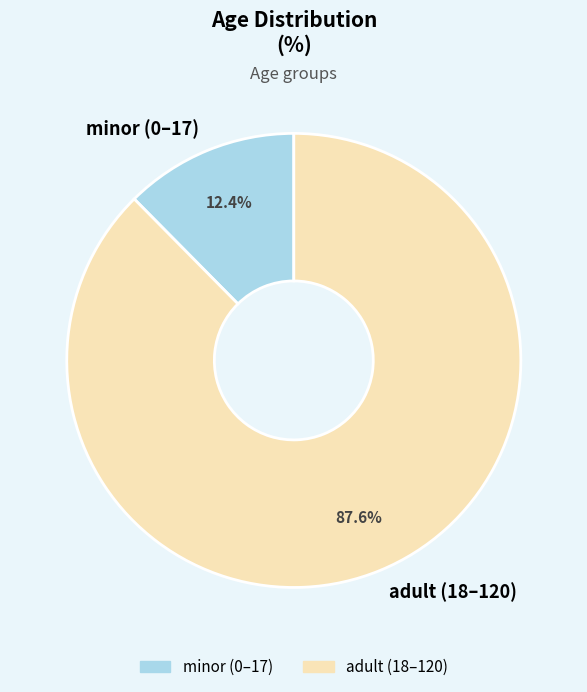

To the nearest percent, what is the difference between the largest and smallest slice percentages?

75%